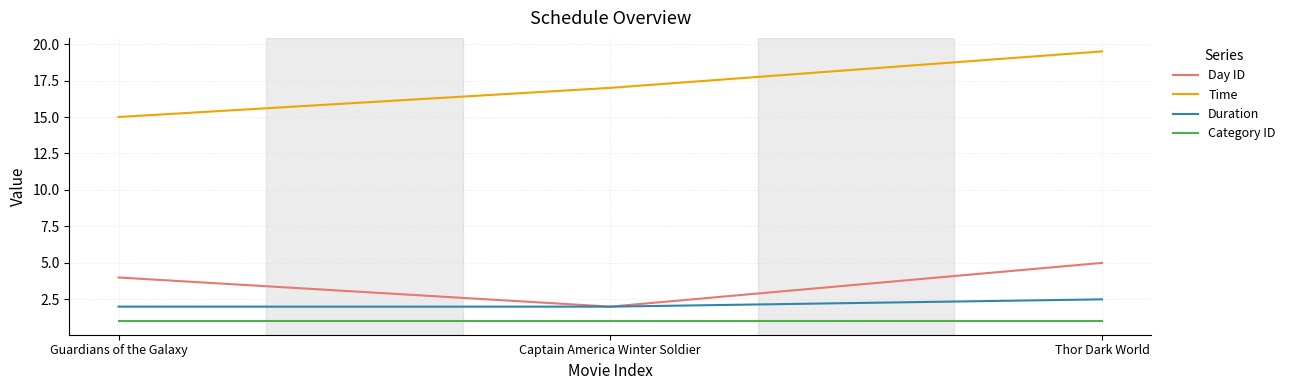

What position from the left is Thor Dark World?

3